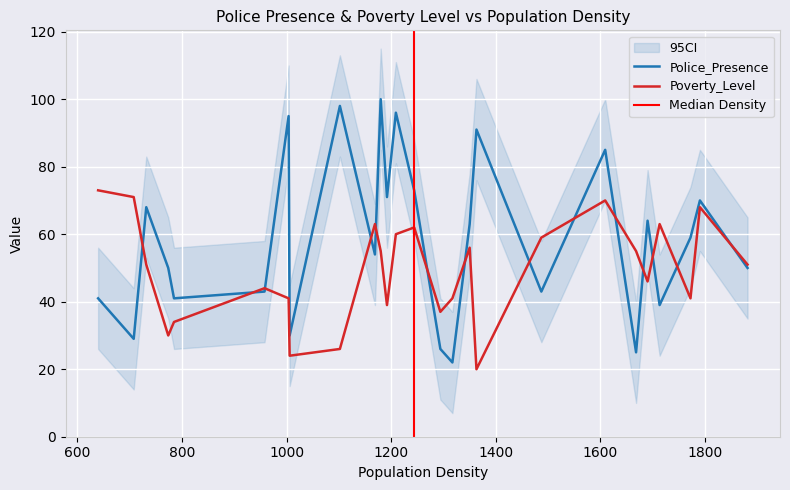

What is the greatest value displayed?

100